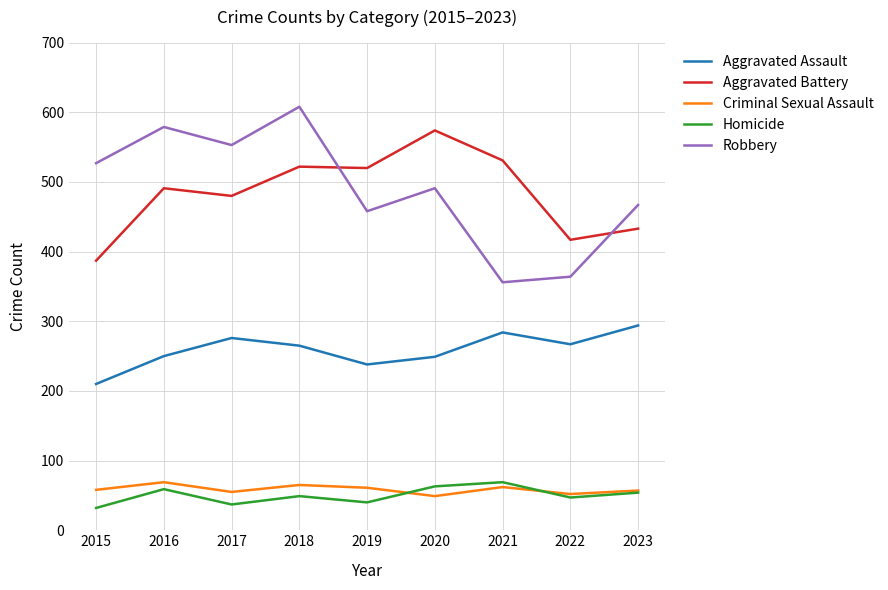

What is the minimum value for Criminal Sexual Assault?

49